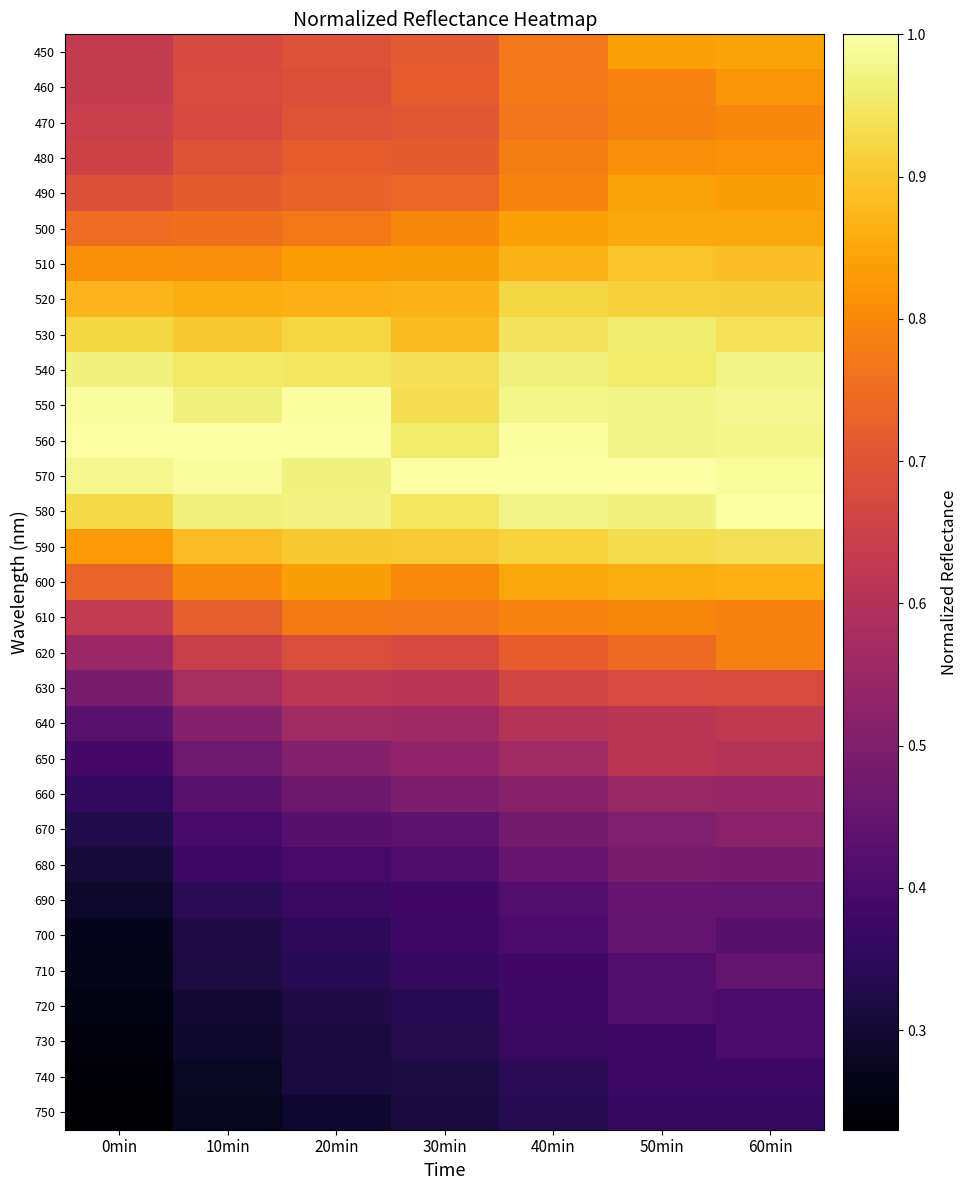

Between 30min and 40min, which is larger?

40min